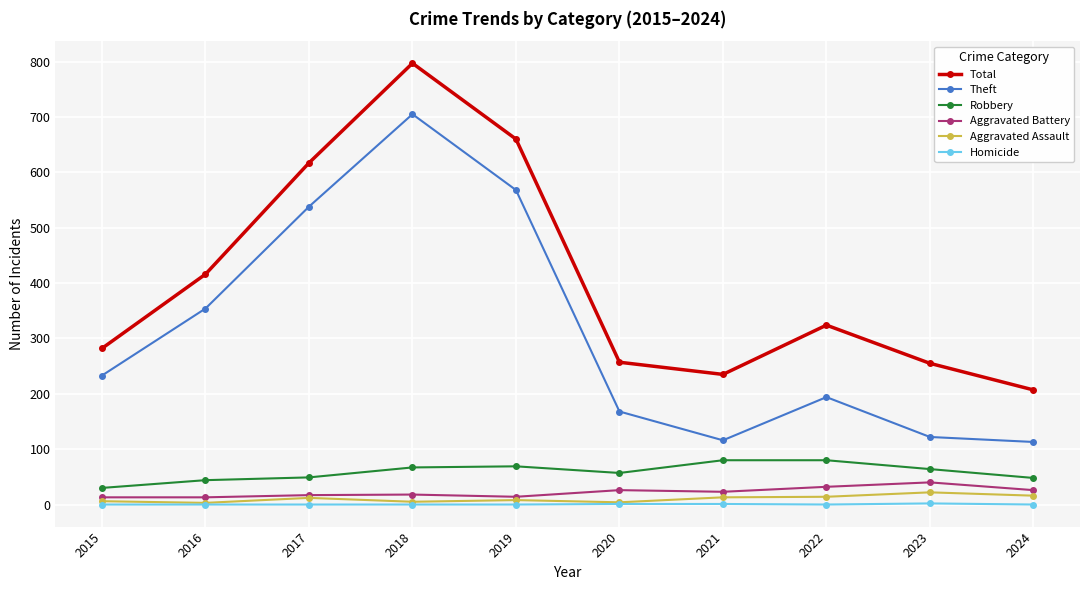

True or false: Aggravated Battery and Homicide intersect in this chart.

False